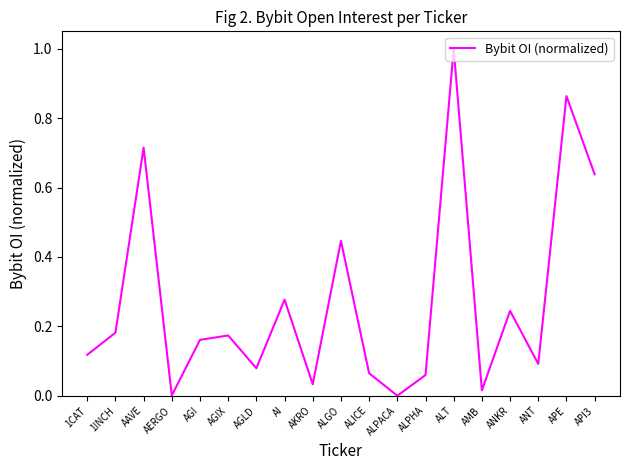

Does the chart have visible grid lines?

No